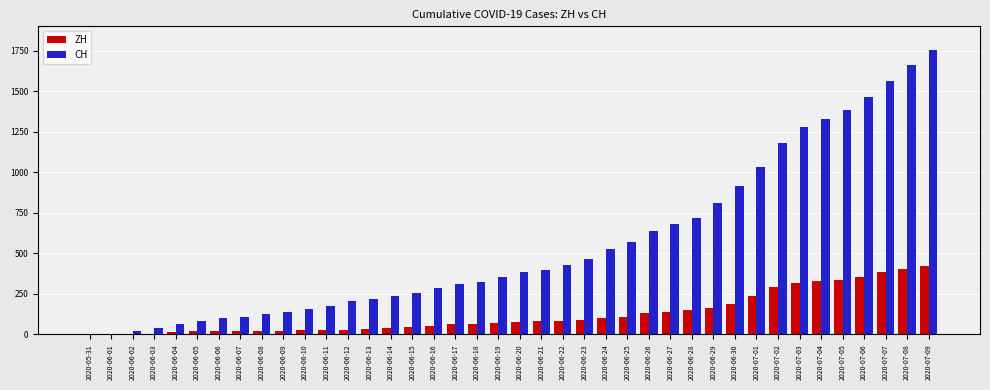

Which series changed the most between 2020-06-11 and 2020-06-28?

CH